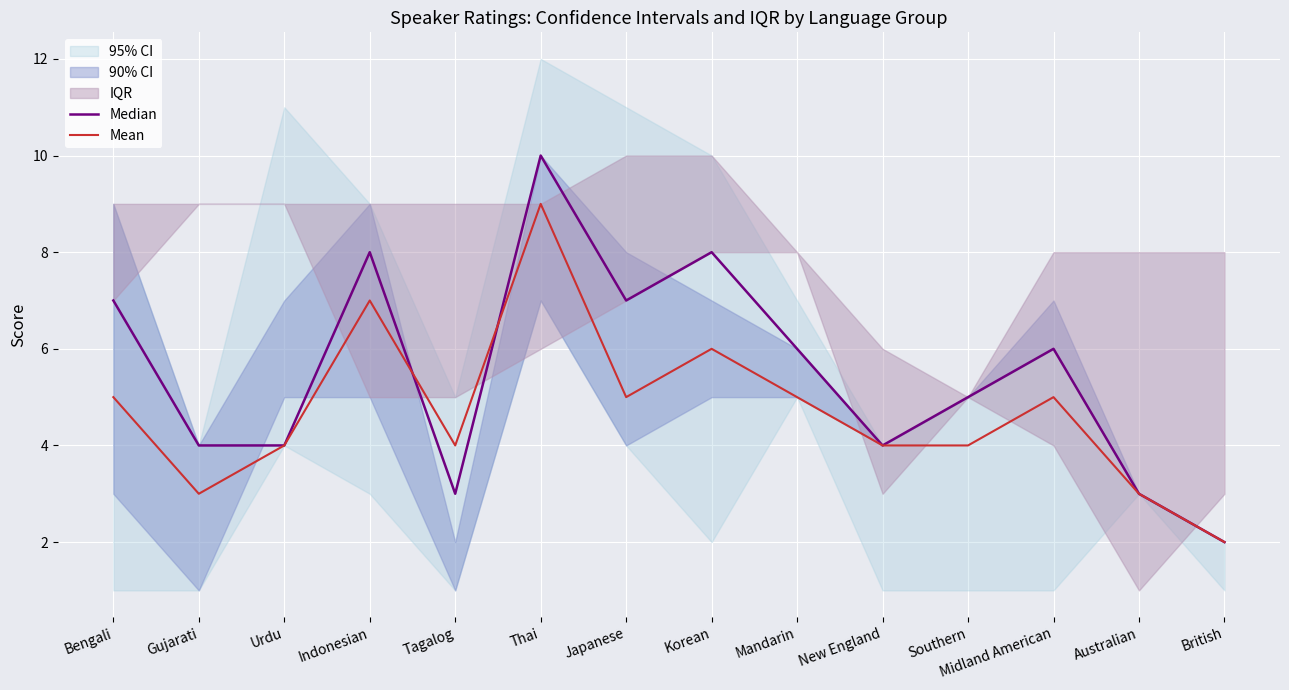

What is the difference between the maximum and minimum values in the Mean series?

7